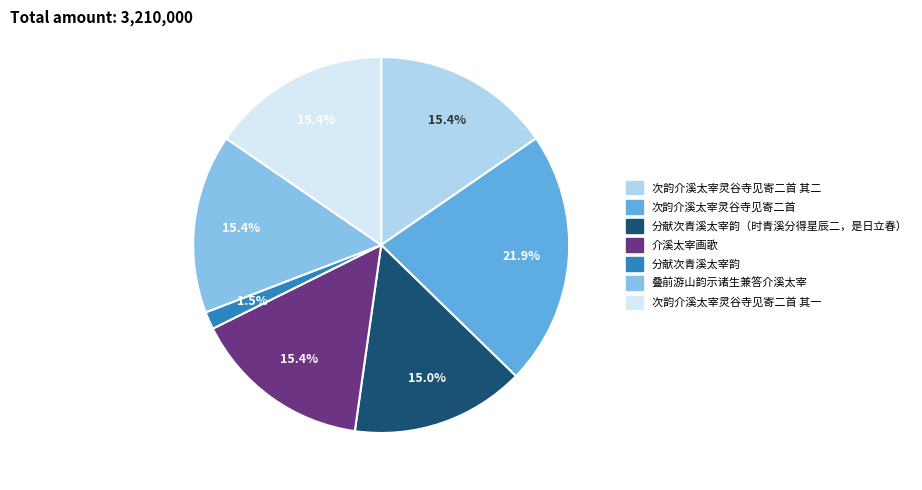

How many segments does this pie chart have?

7